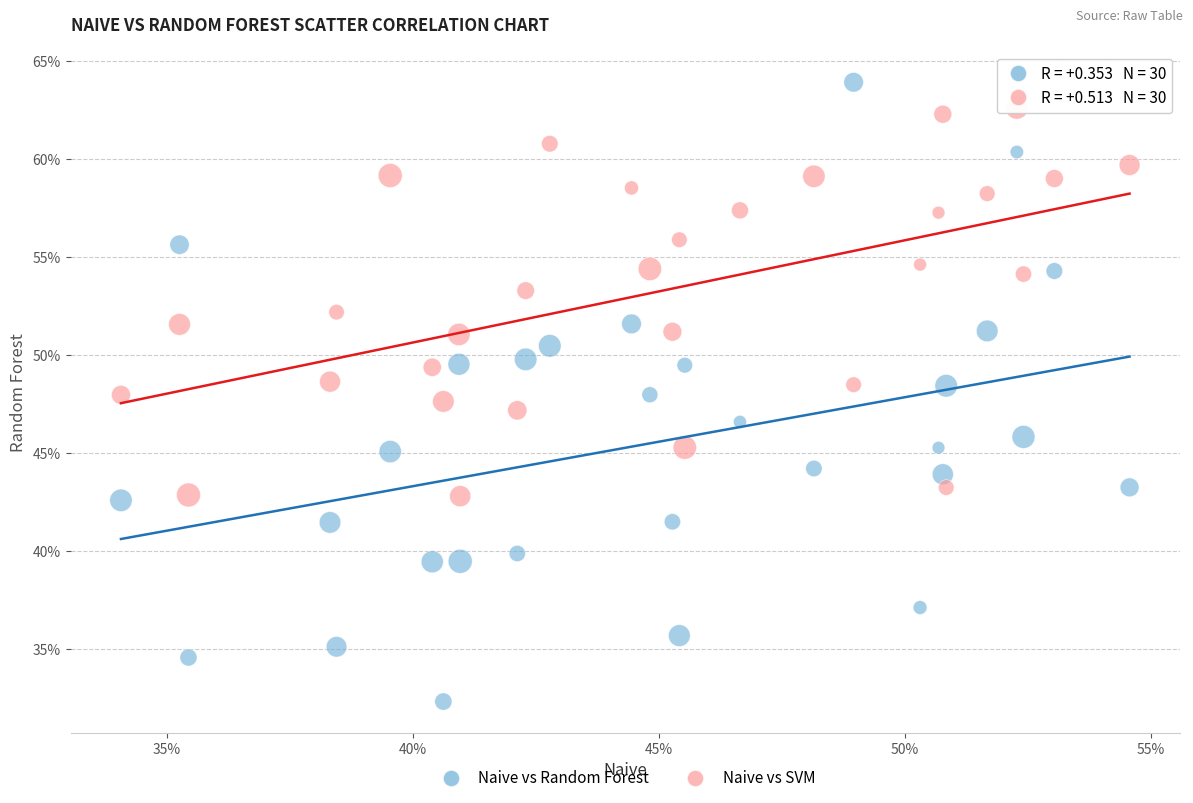

Which series has the widest spread of Y values?

Naive vs Random Forest